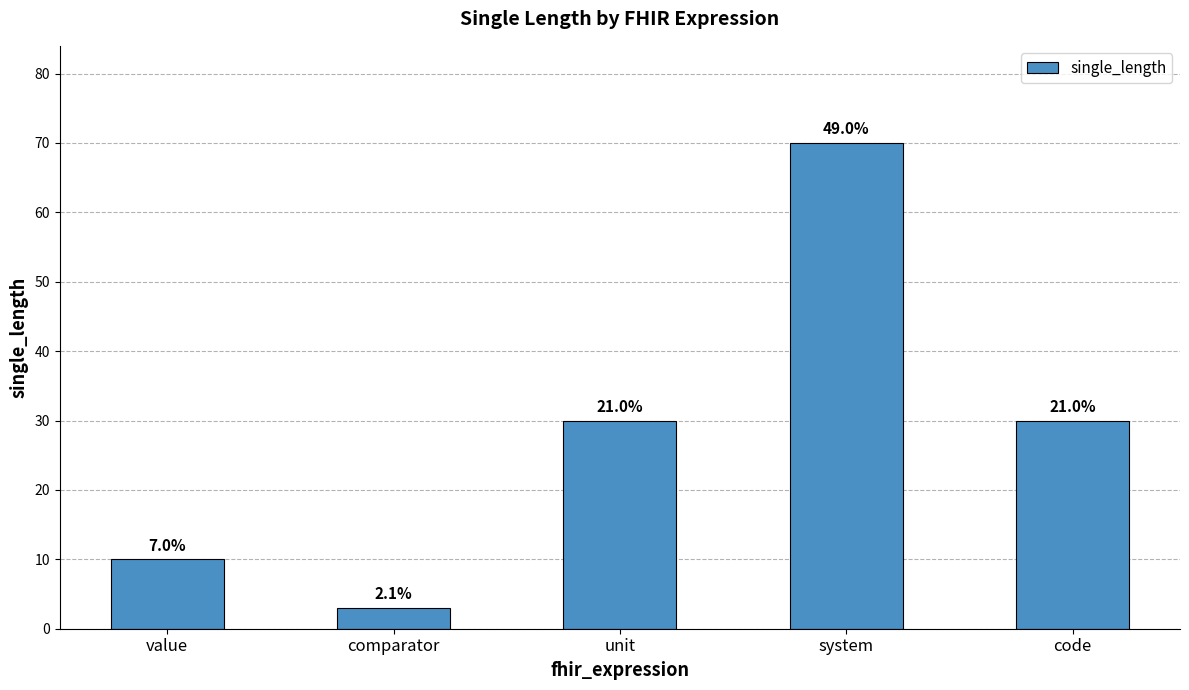

Are the bars horizontal?

No